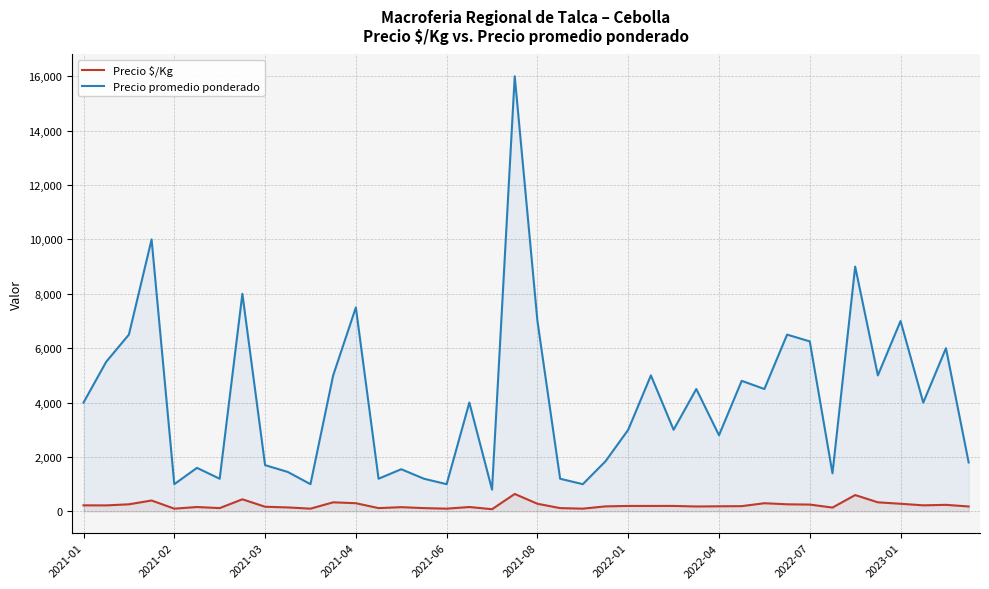

In Precio promedio ponderado, how many points are lower than both neighbors (excluding endpoints)?

13